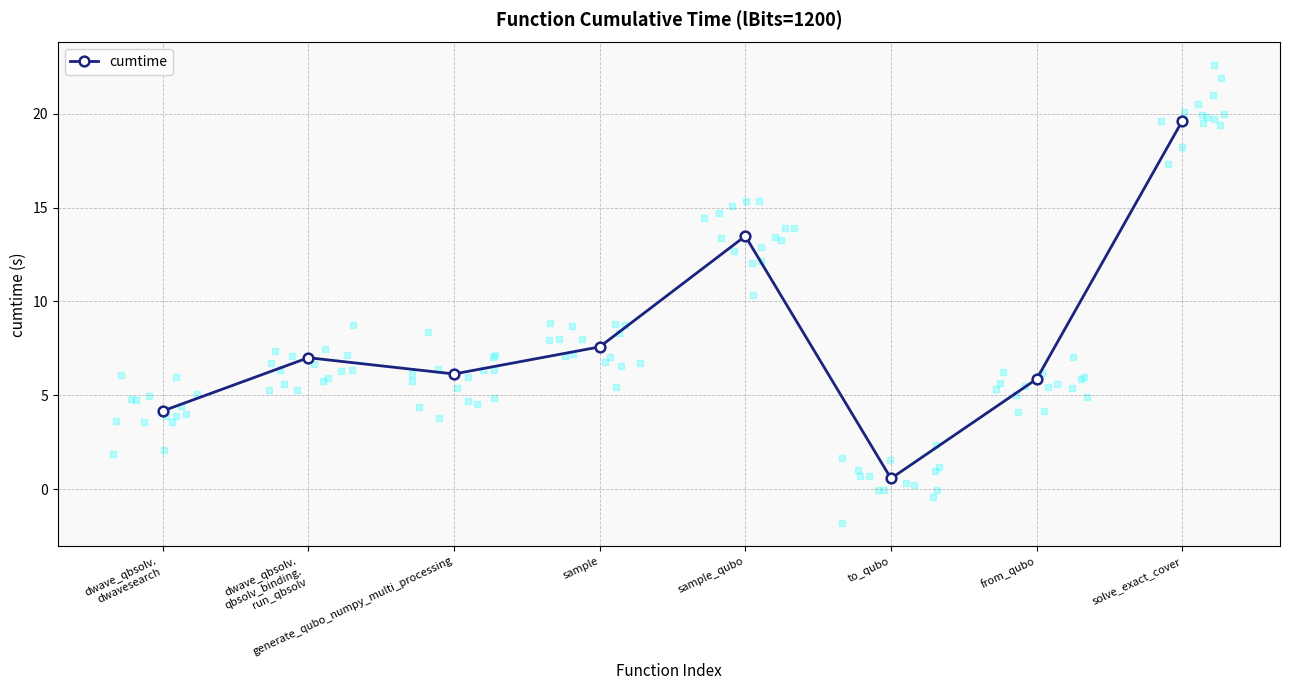

Which has a higher value, solve_exact_cover or sample?

solve_exact_cover